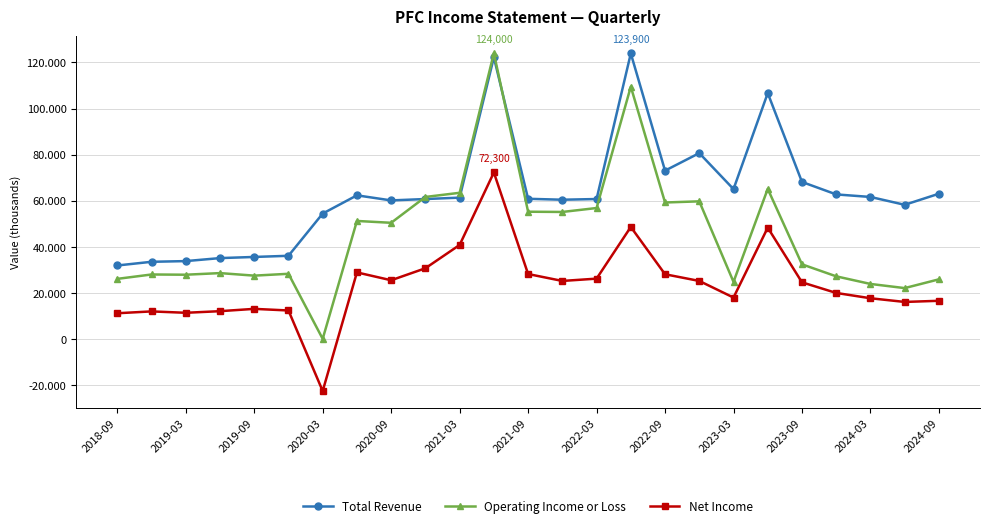

True or false: Net Income and Operating Income or Loss intersect in this chart.

False